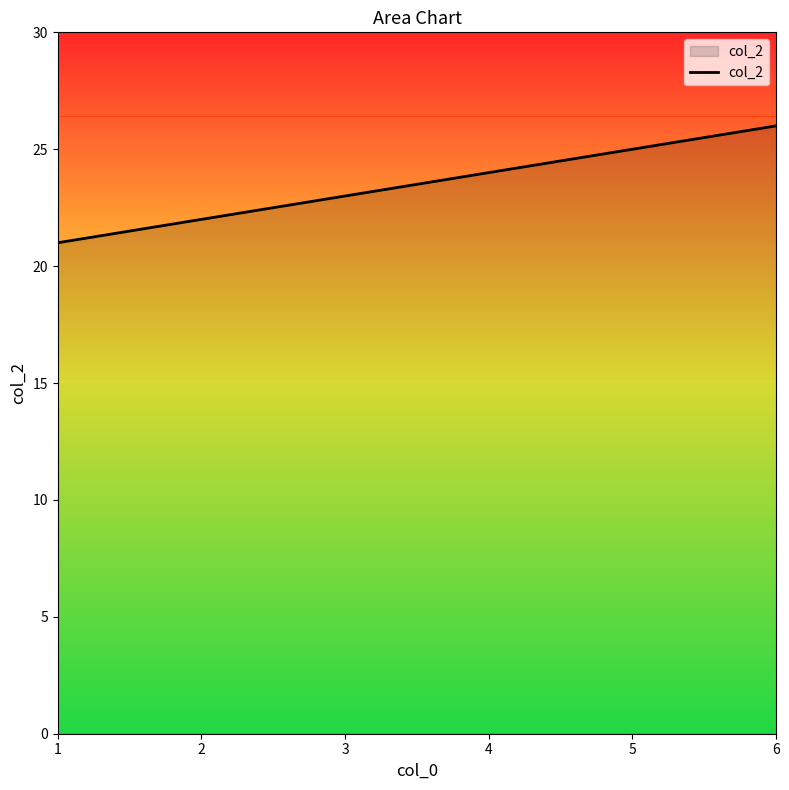

True or false: there are more than 1 points higher than both neighbors.

False